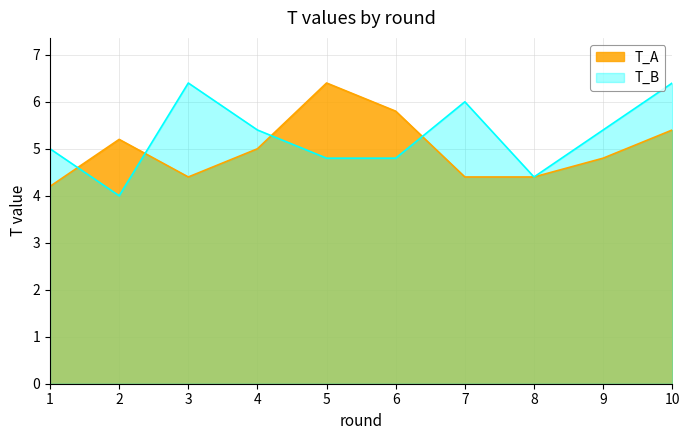

Is the value of T_A at 5 greater than the value of T_B at 6?

Yes